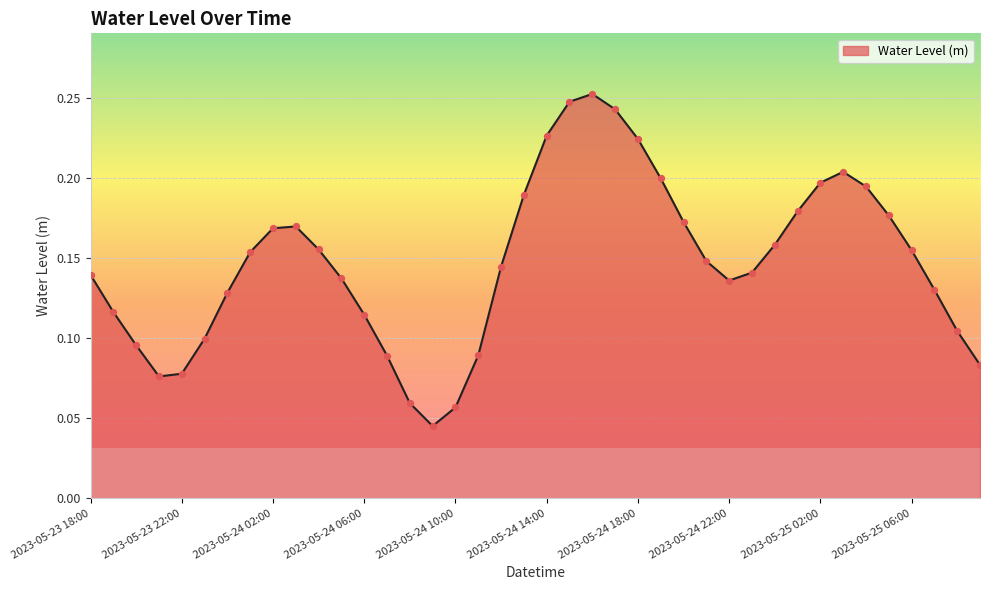

Does the chart have visible grid lines?

Yes